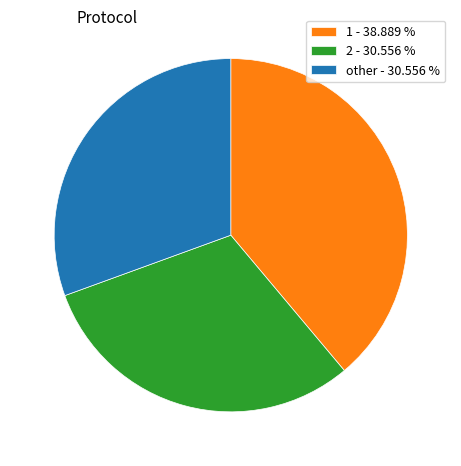

Is 2 - 30.556 % the majority of the pie?

No